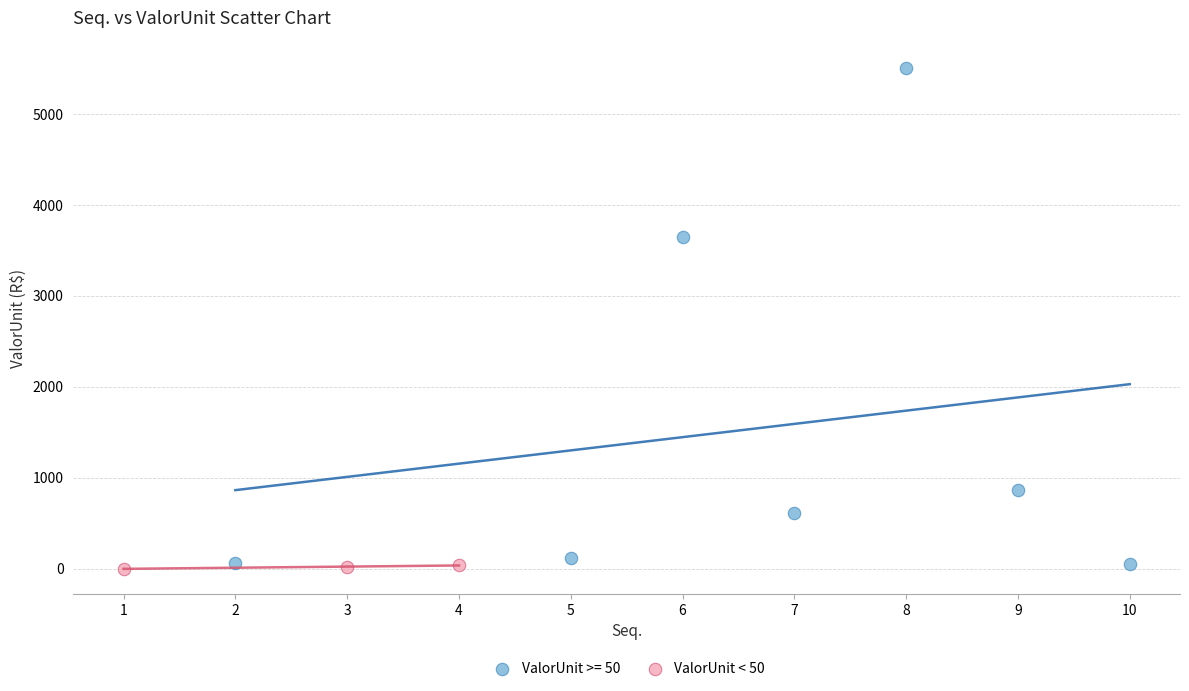

Which series contains the highest Y value?

ValorUnit >= 50